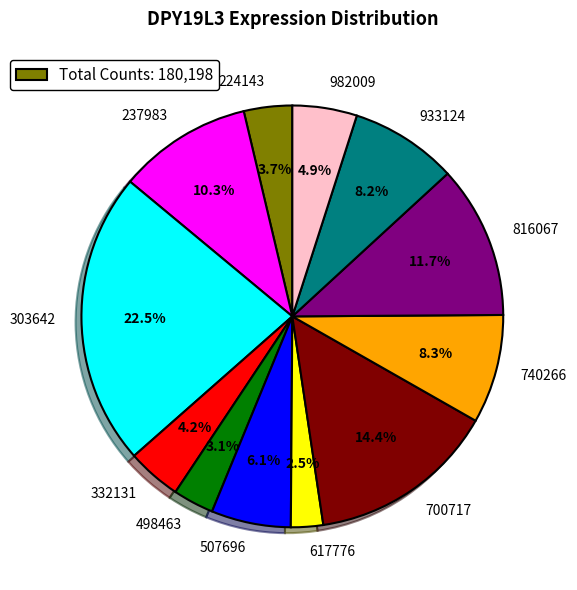

How many slices are in this pie chart?

12